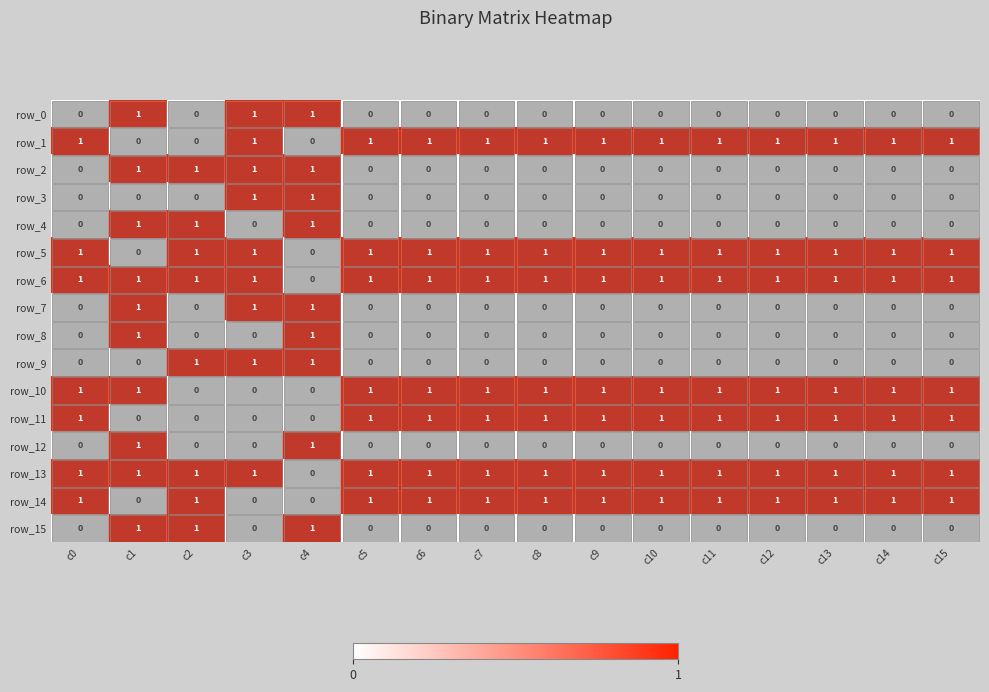

How many positive values does the row_10 series have?

13